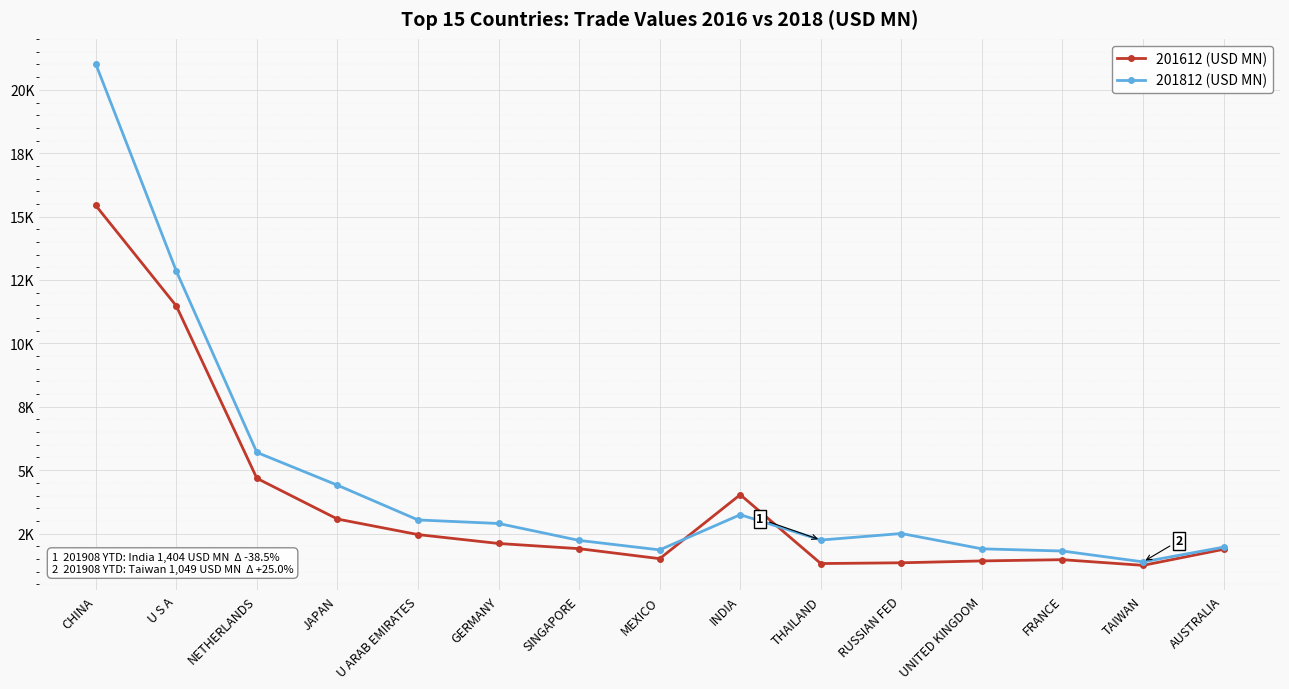

Which has a higher value, RUSSIAN FED or TAIWAN?

RUSSIAN FED